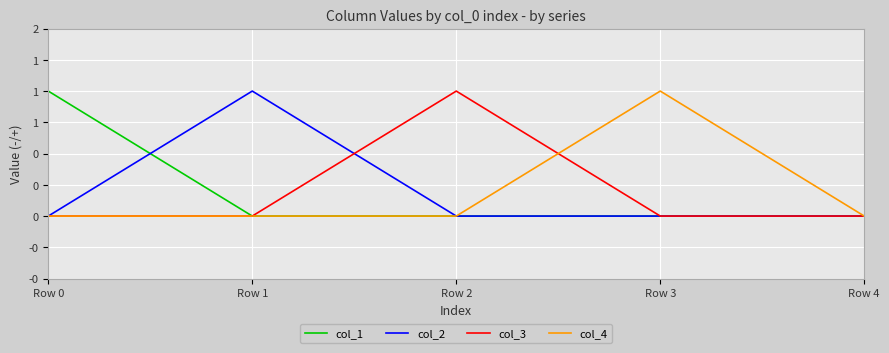

What are all the series names shown in the legend?

col_1, col_2, col_3, col_4